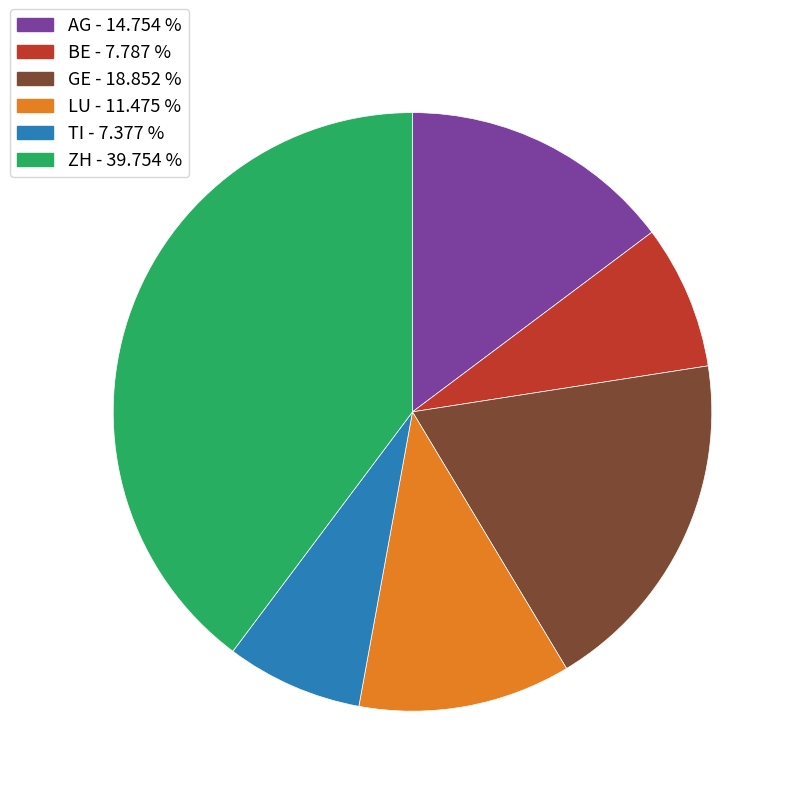

How many segments does this pie chart have?

6